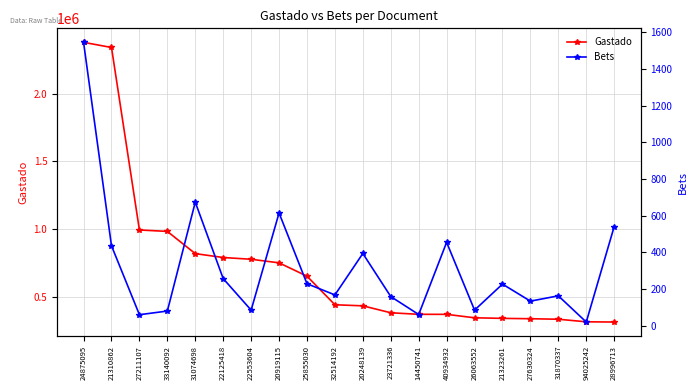

Does the chart display data point markers on the line(s)?

Yes